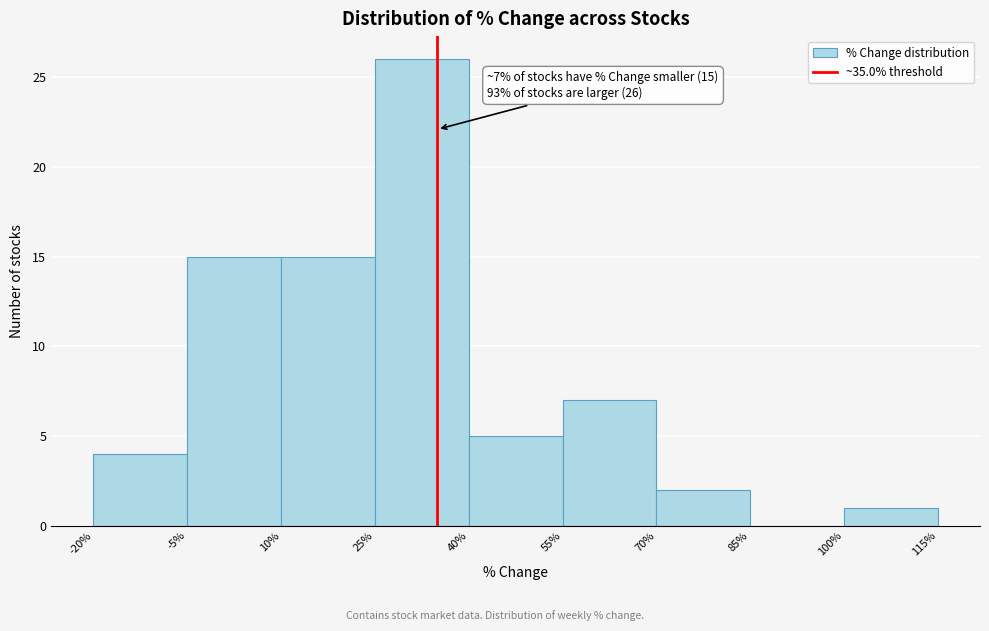

Over which range of the x-axis is the bar tallest?

25% to 40%